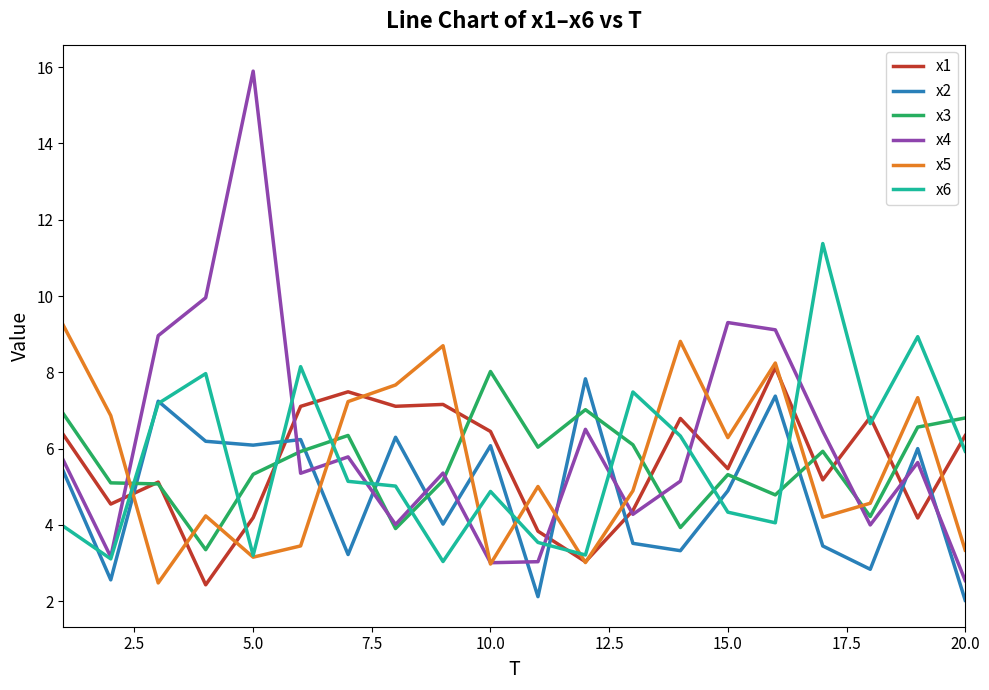

What is the minimum value for x6?

3.0